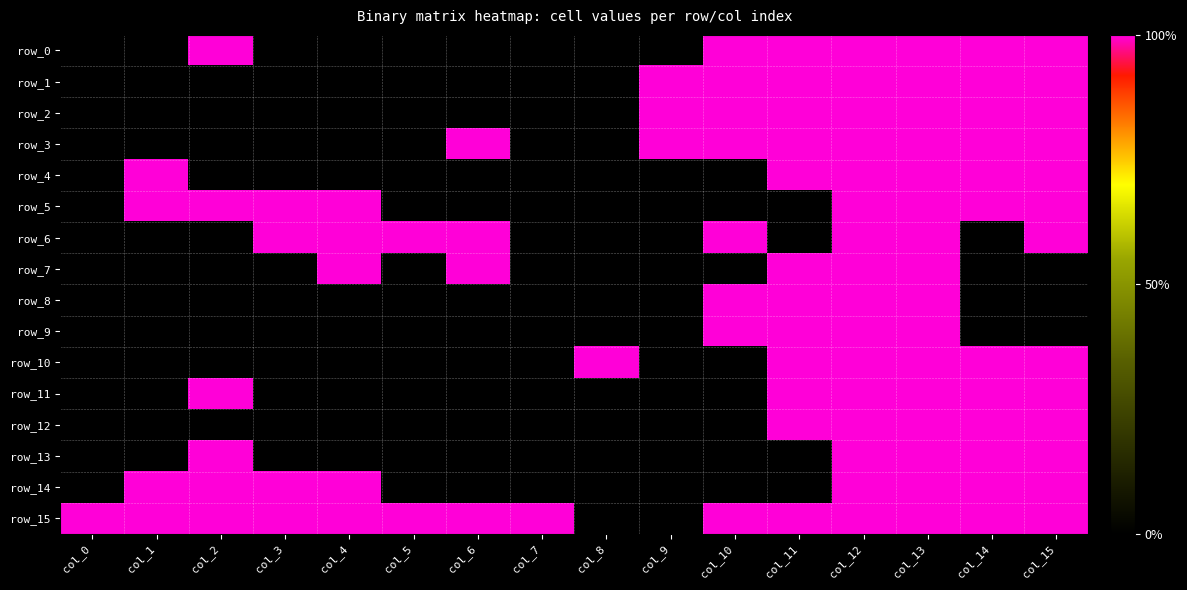

What is the total value across all series at col_2?

6